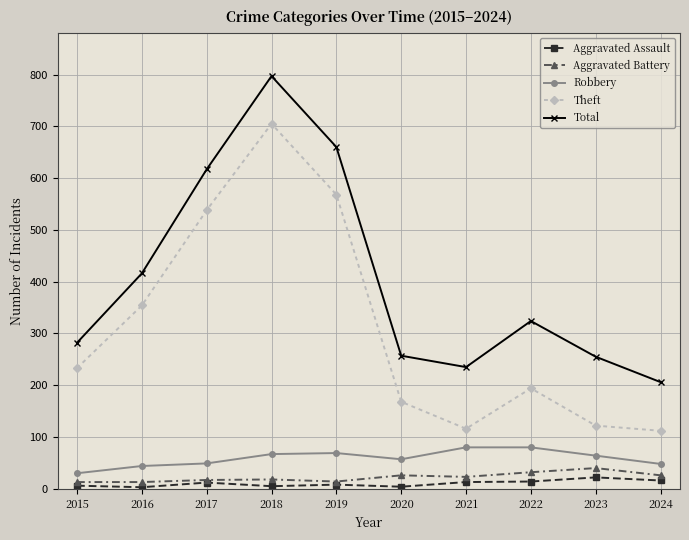

What is the sum of all Aggravated Assault values?

103